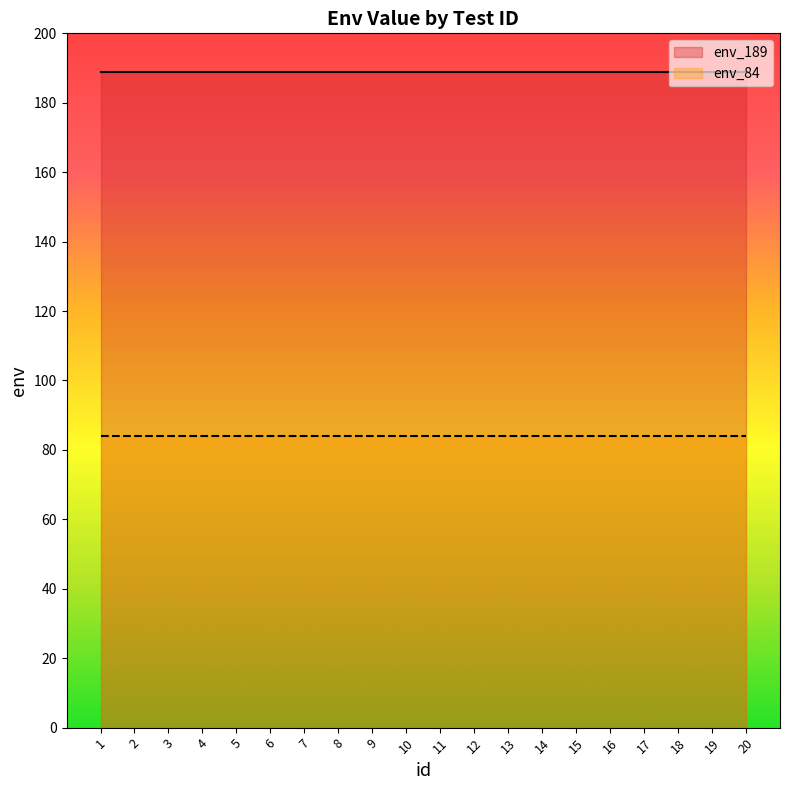

List the series in order of their overall mean, highest first.

env_189, env_84